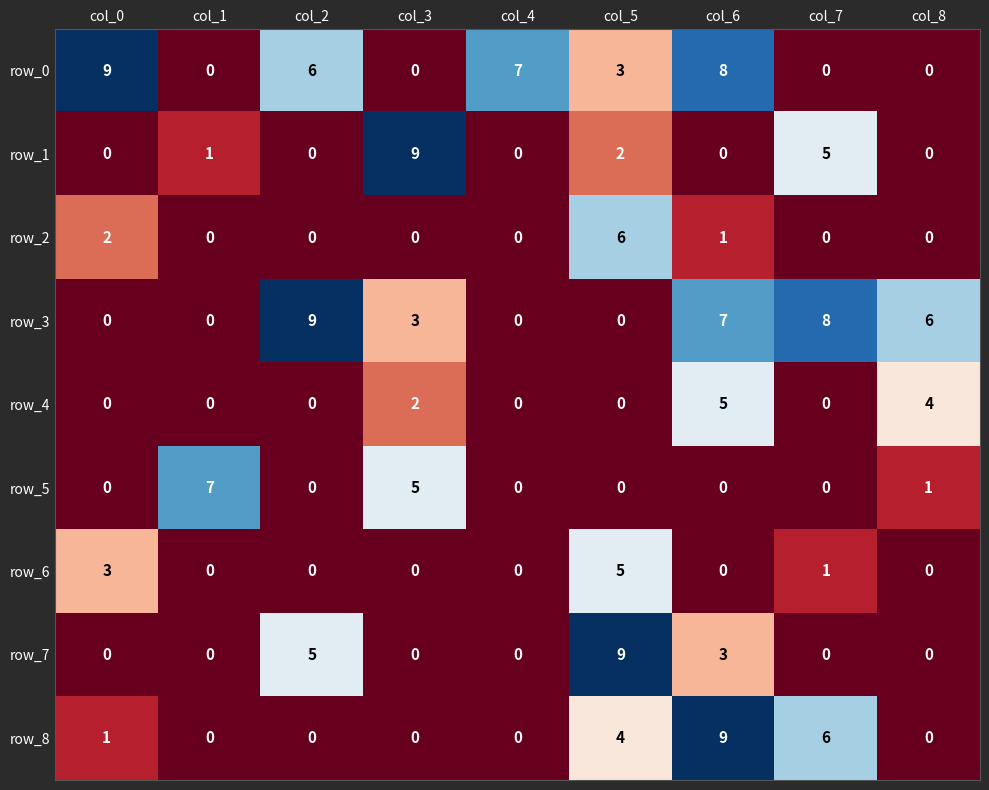

How many values in the row_6 series exceed 0?

3